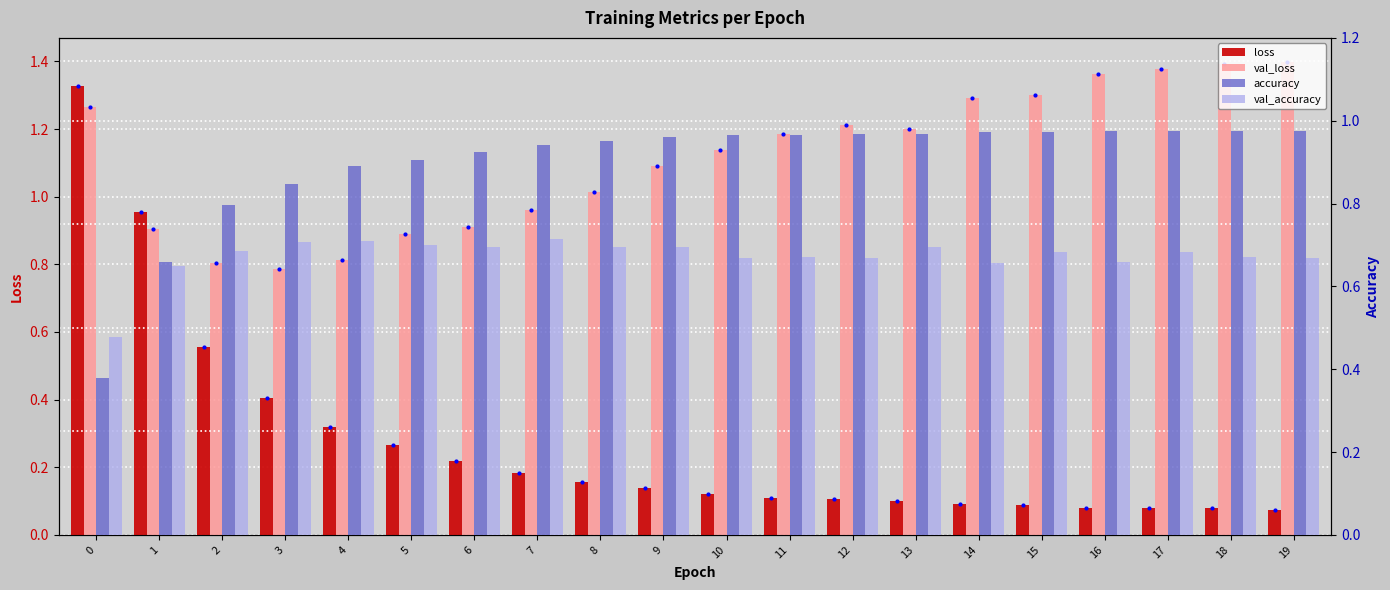

Which series has the largest total across all categories?

val_loss